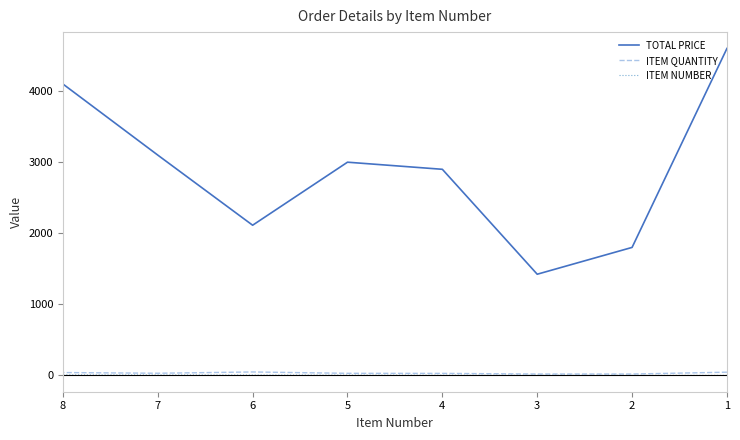

How many lines are shown in the chart?

3